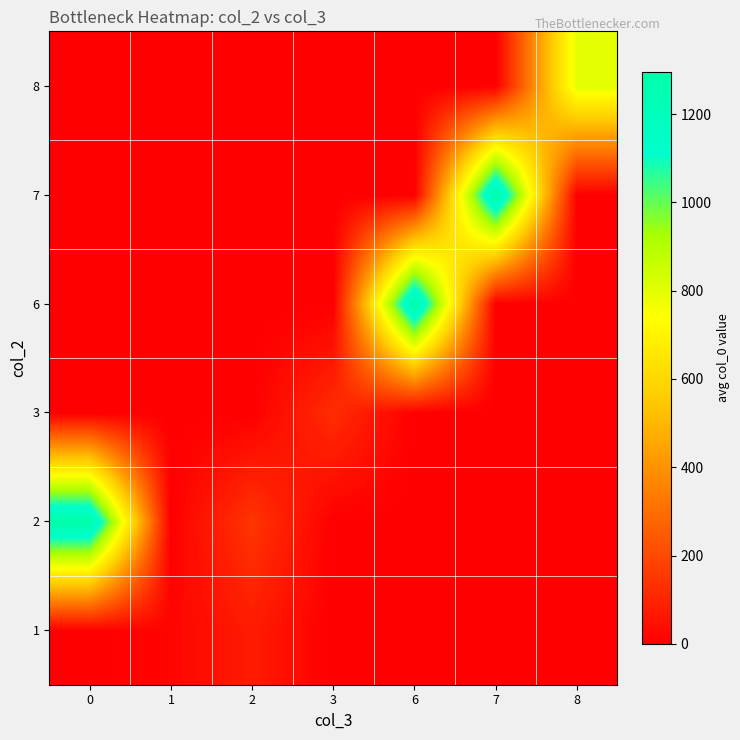

What is the total value across all series at 1?

16.6